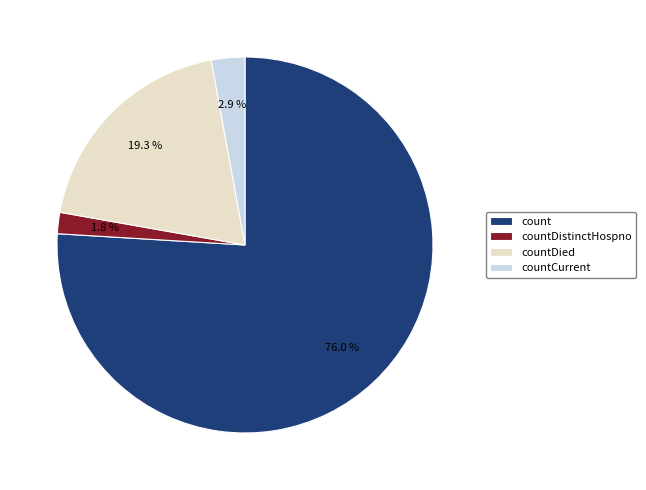

Rank the categories by value from highest to lowest.

count, countDied, countCurrent, countDistinctHospno